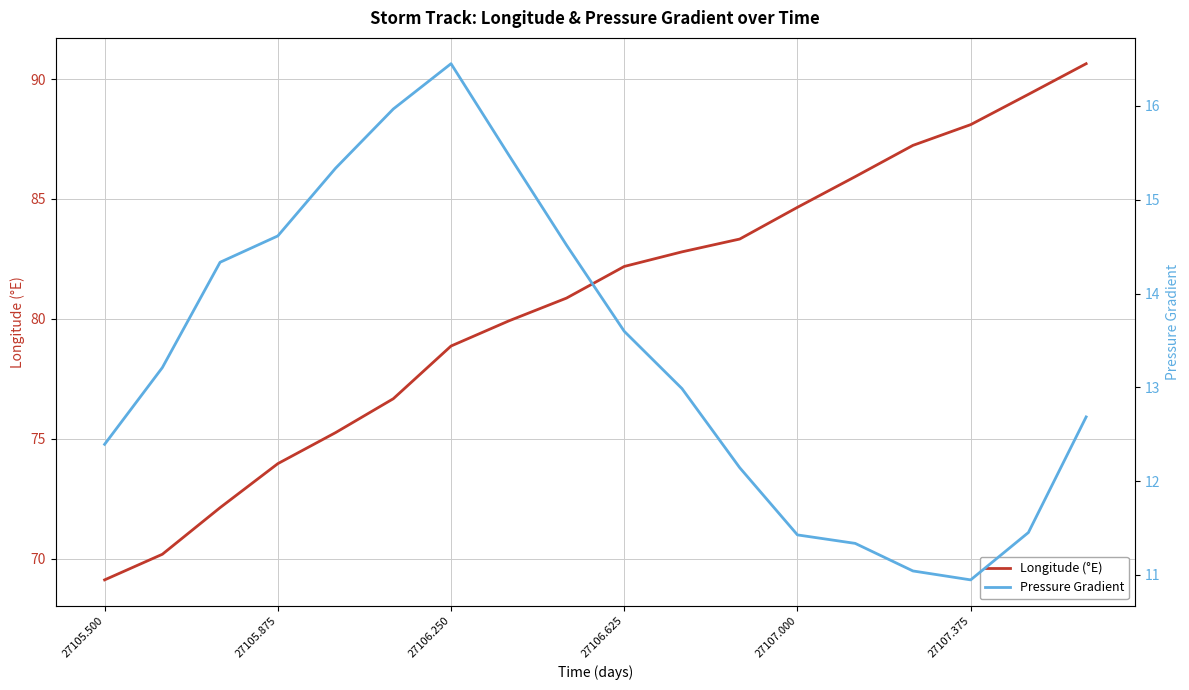

What is the maximum value for Pressure Gradient?

16.4